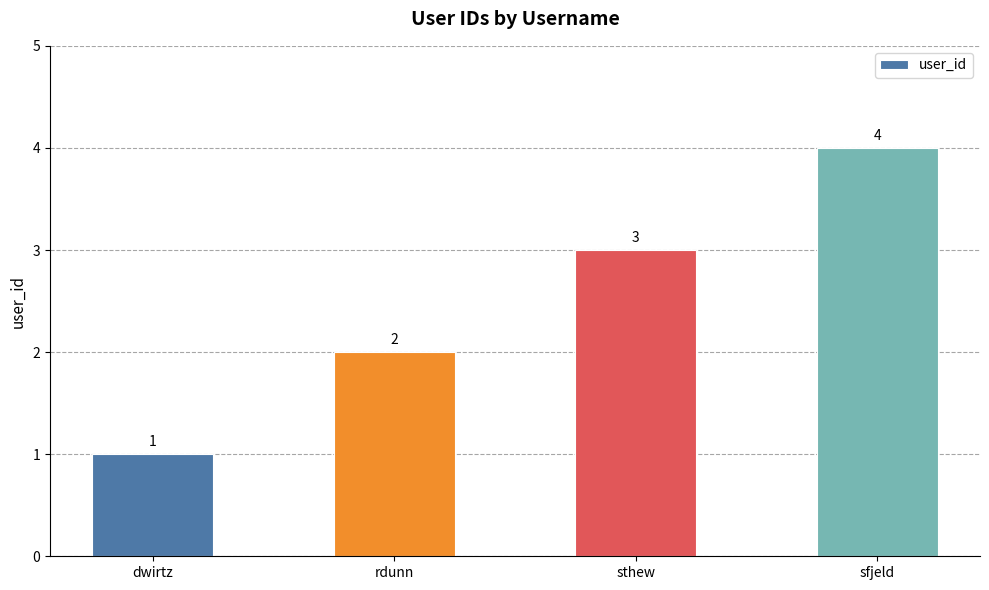

Rank the categories by value from highest to lowest.

sfjeld, sthew, rdunn, dwirtz